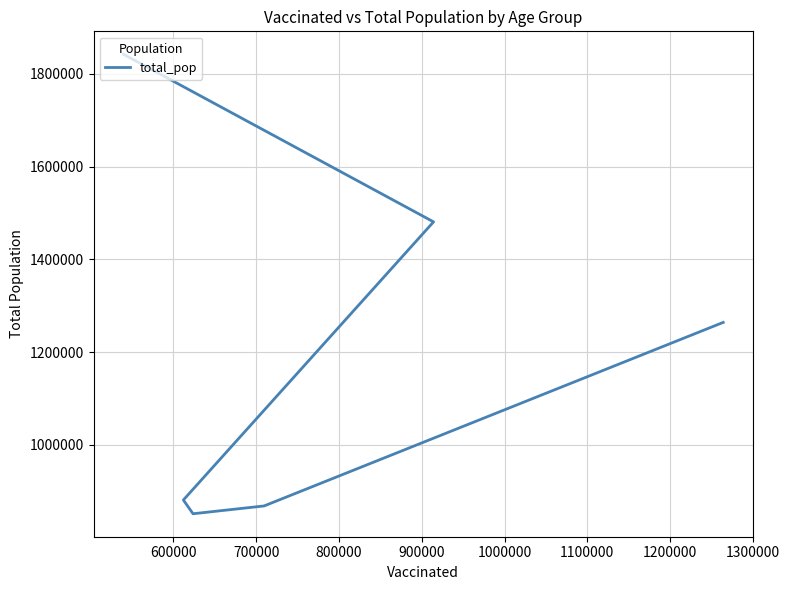

Reading left to right, transcribe all the data shown in this chart.

1842004	1480898	881451	851820	868629	1264218